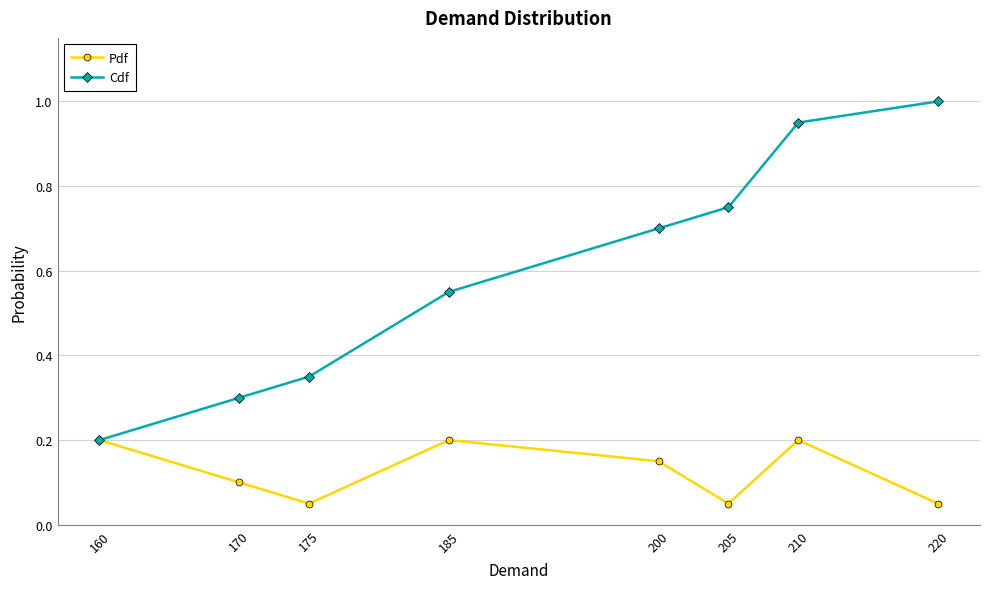

Which series has the widest spread of values?

Cdf